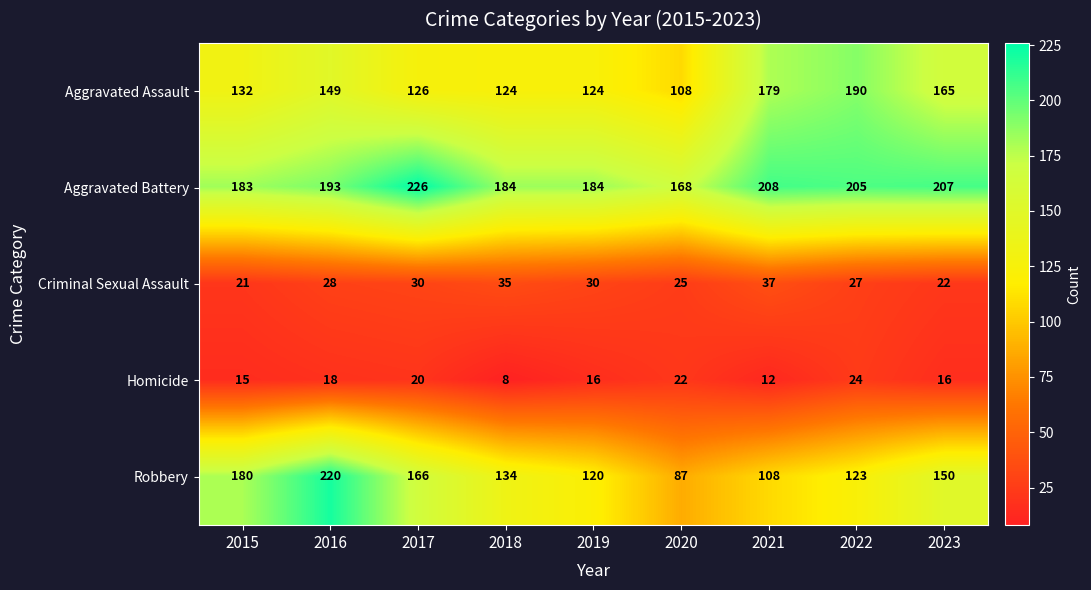

Which category has the highest value across all series?

2017